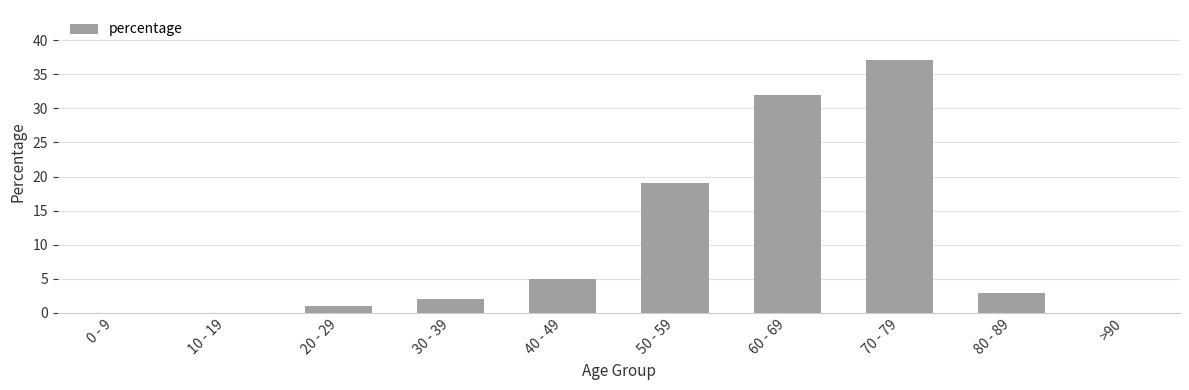

What is the sum of all values?

99